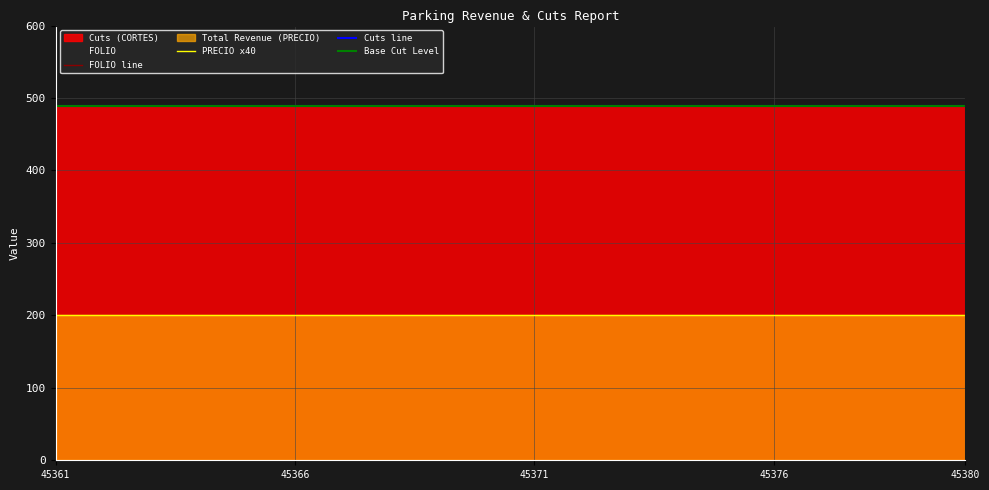

True or false: Total Revenue (PRECIO) has more than 1 points higher than both neighbors.

False